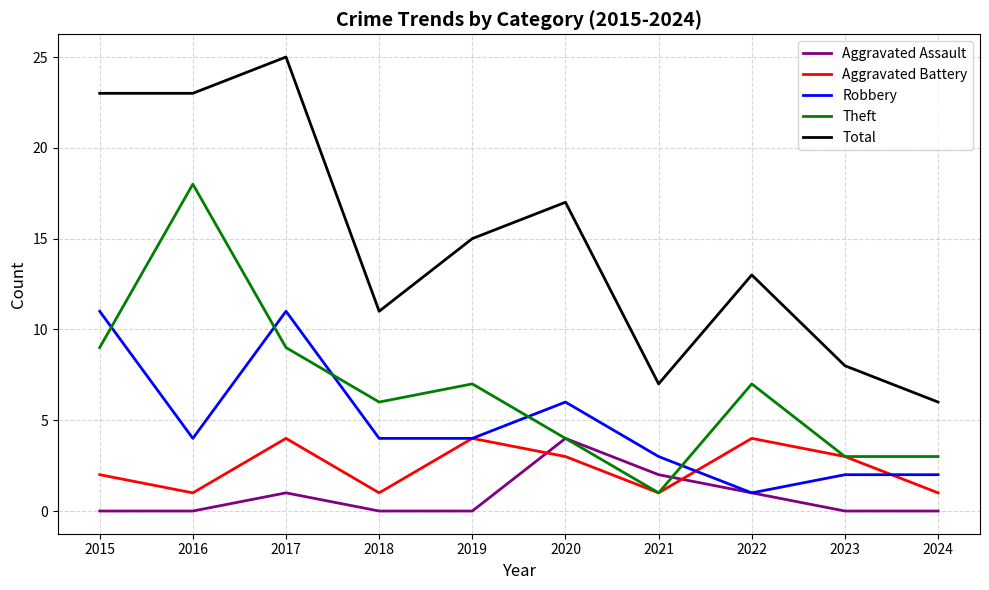

How many values in the Total series are below 15?

5